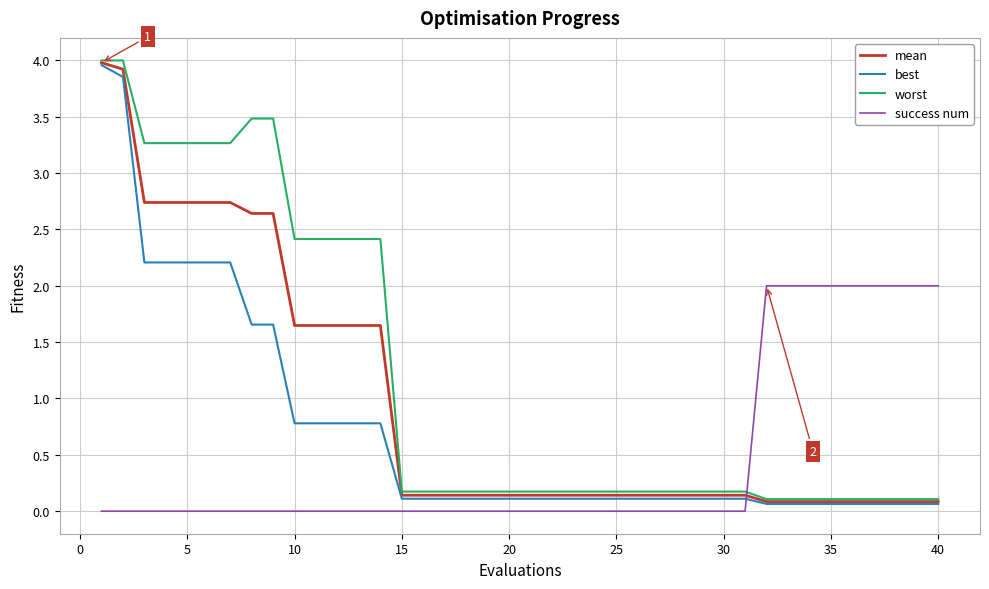

What is the highest value of the worst series?

4.0